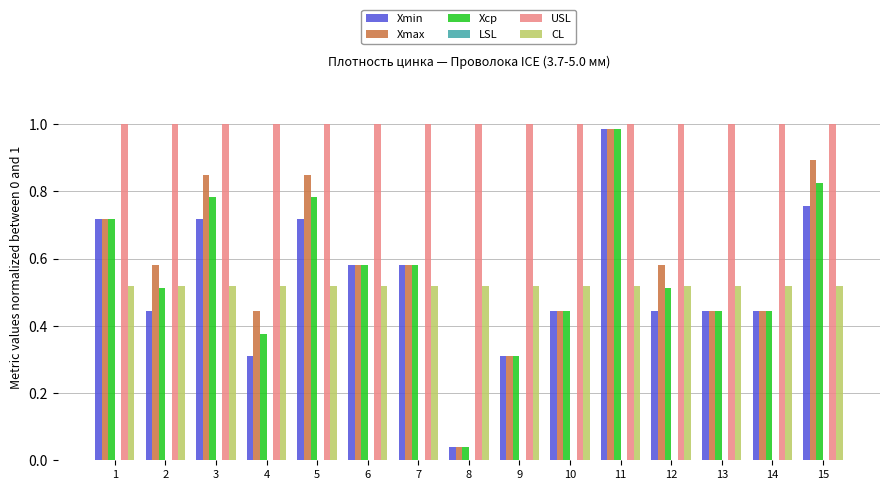

At which label does Xср reach its minimum?

8